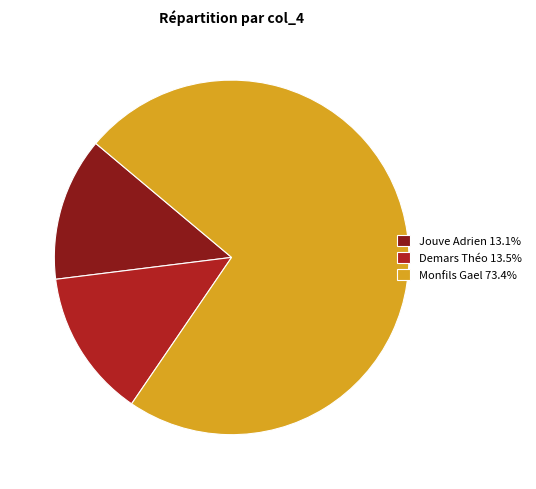

The Jouve Adrien slice represents 13% of the pie. True or false?

True